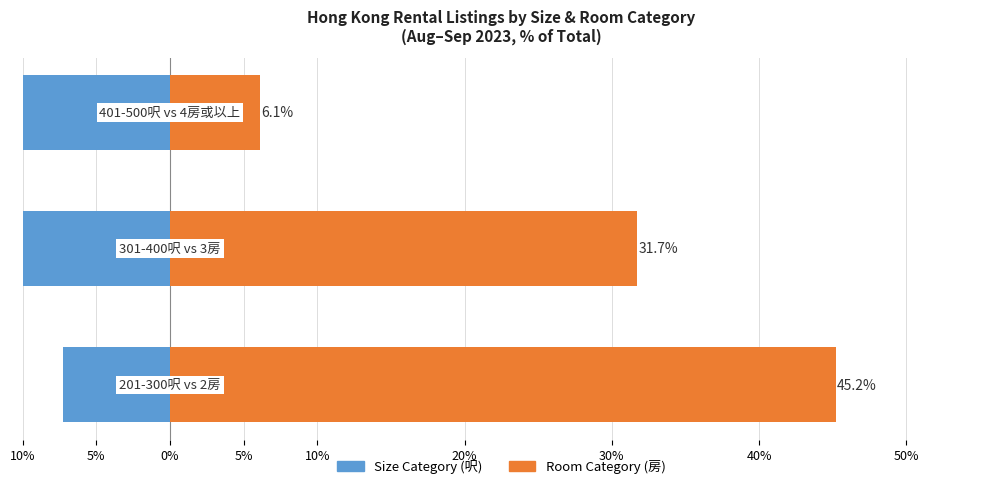

What is the sum of all Size Category (呎) values?

-44.7